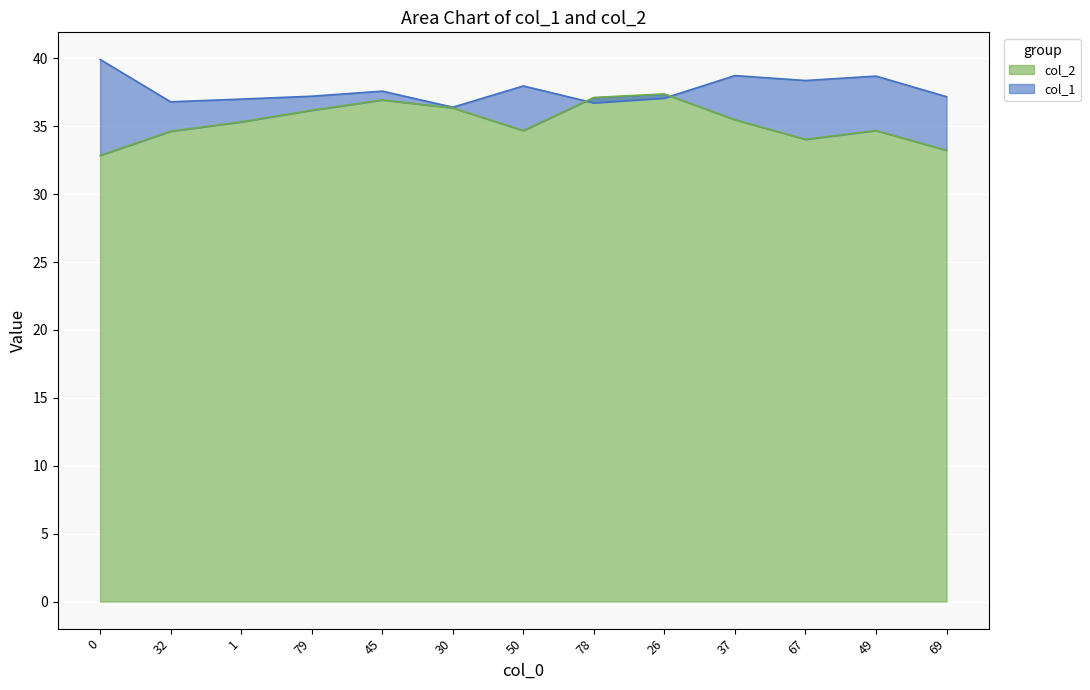

Rank the categories by col_1 value from lowest to highest.

30, 78, 32, 1, 26, 69, 79, 45, 50, 67, 49, 37, 0